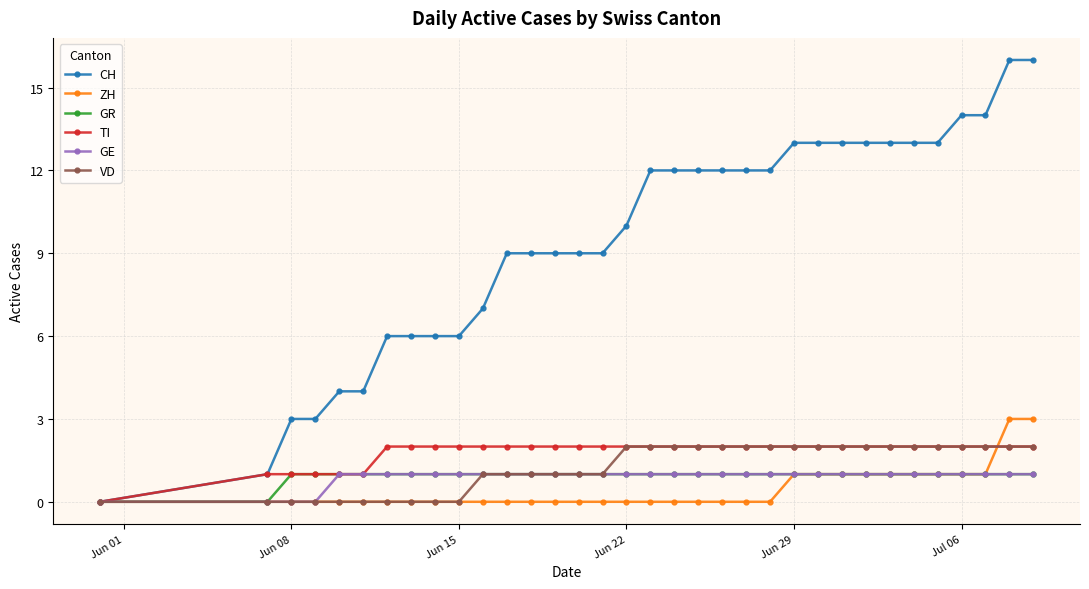

What is the difference between the maximum and minimum values in the TI series?

2